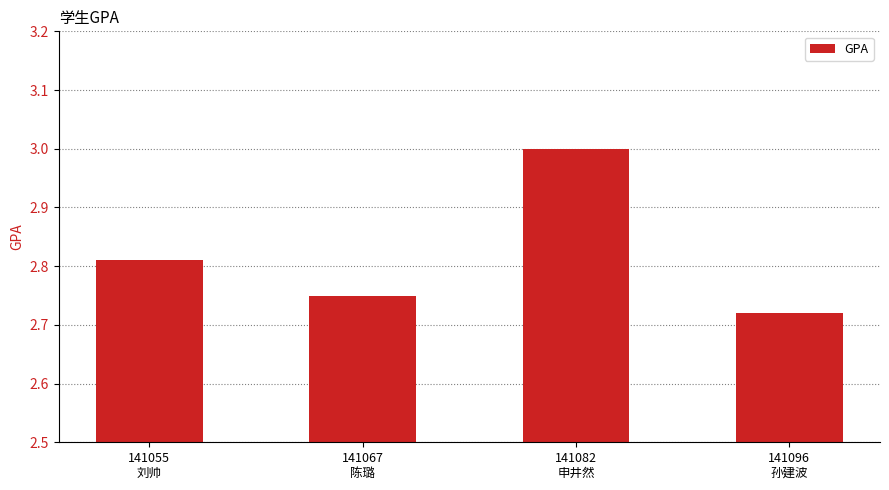

What is the greatest value displayed?

3.0